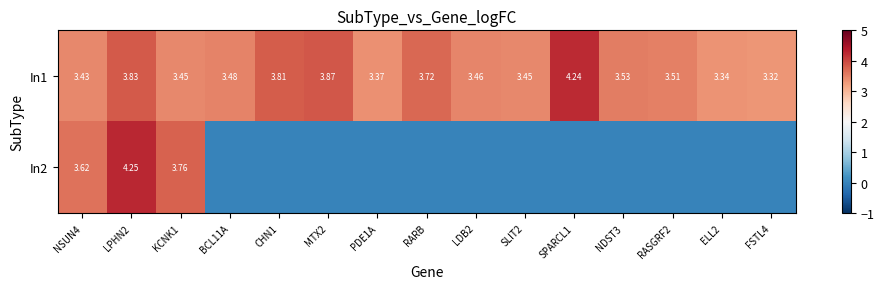

List the series in order of their overall mean, lowest first.

In2, In1